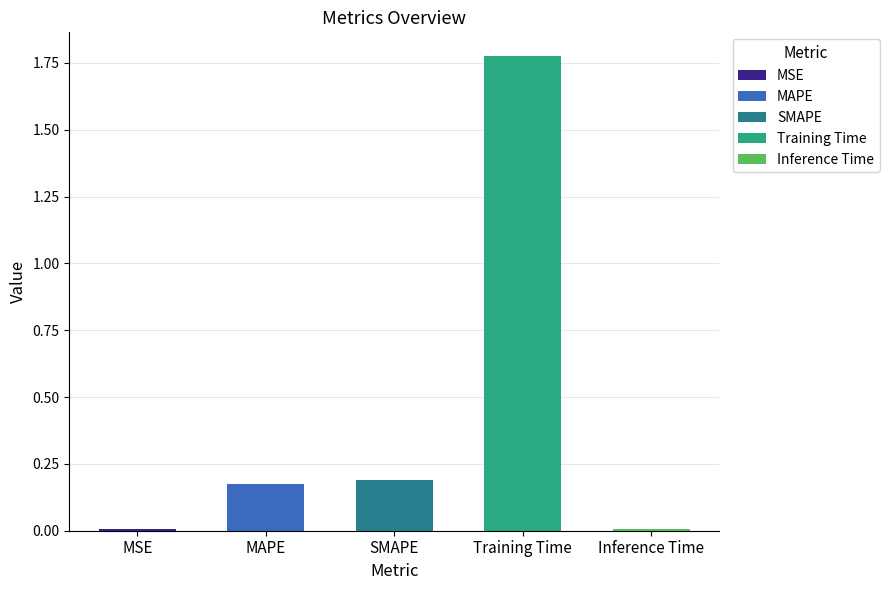

What is the difference between the values at SMAPE and Inference Time?

0.2